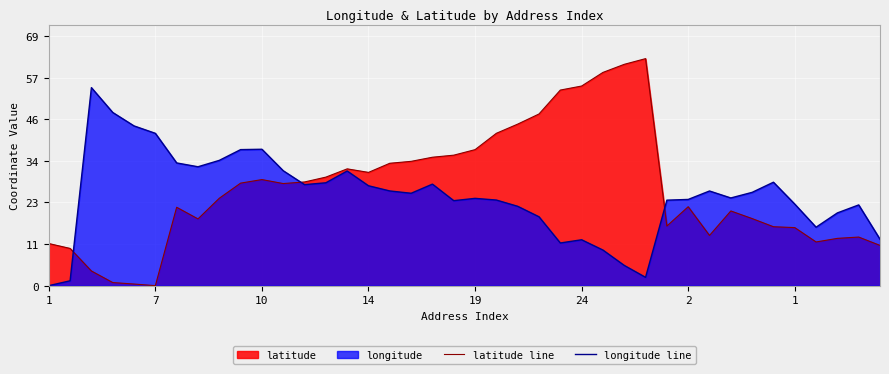

Between 22 and 1, which is larger?

22